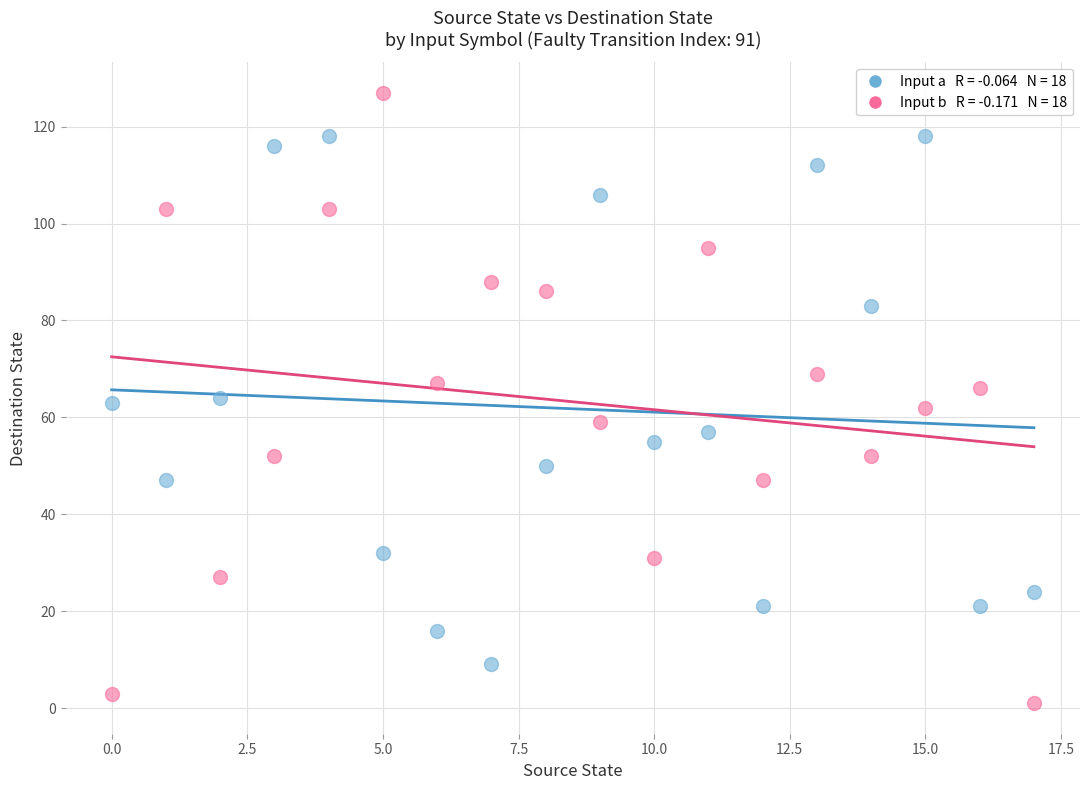

Across all data points, what is the range of Y values (max minus min)?

126